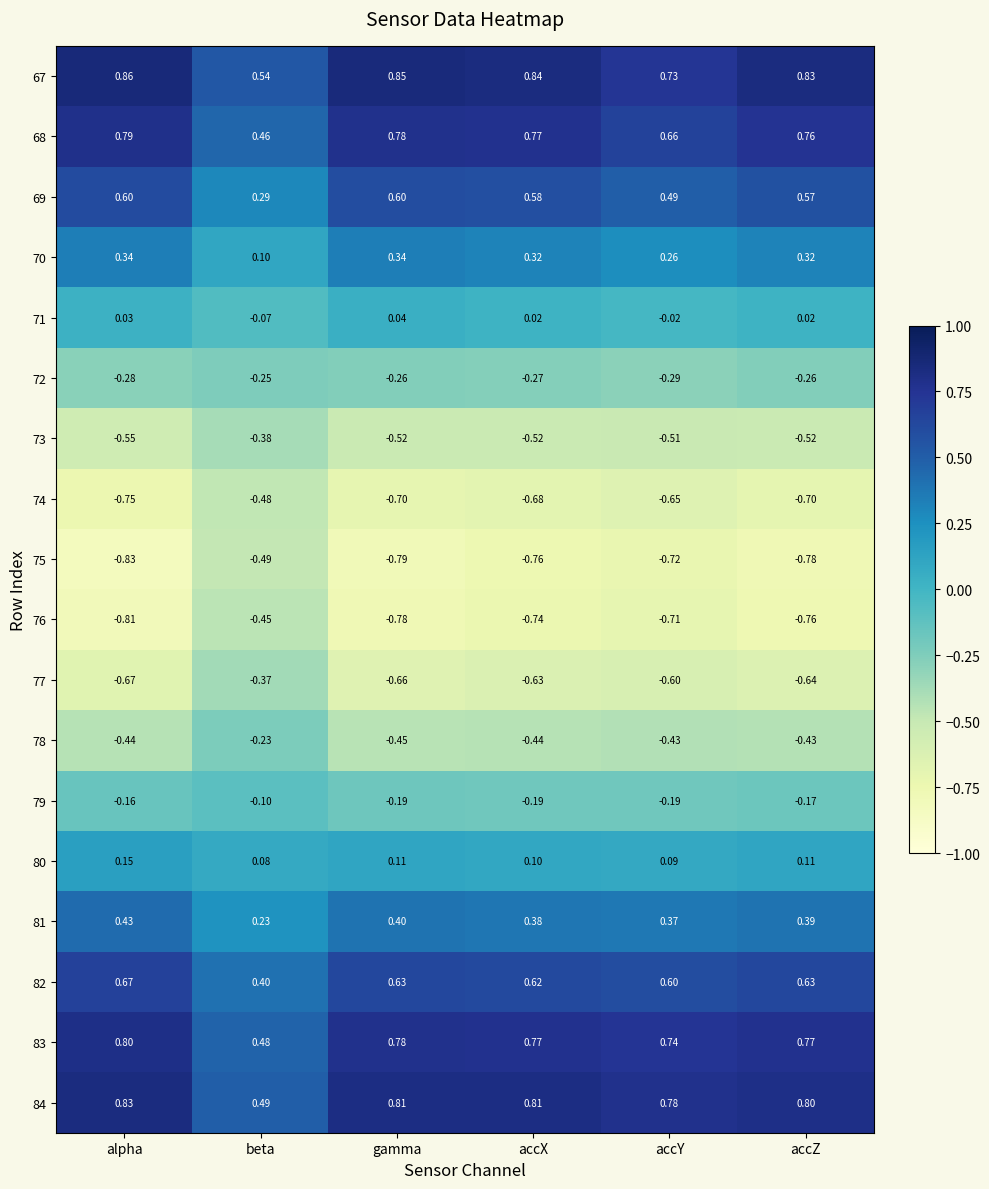

Which series has the largest range (max minus min)?

76